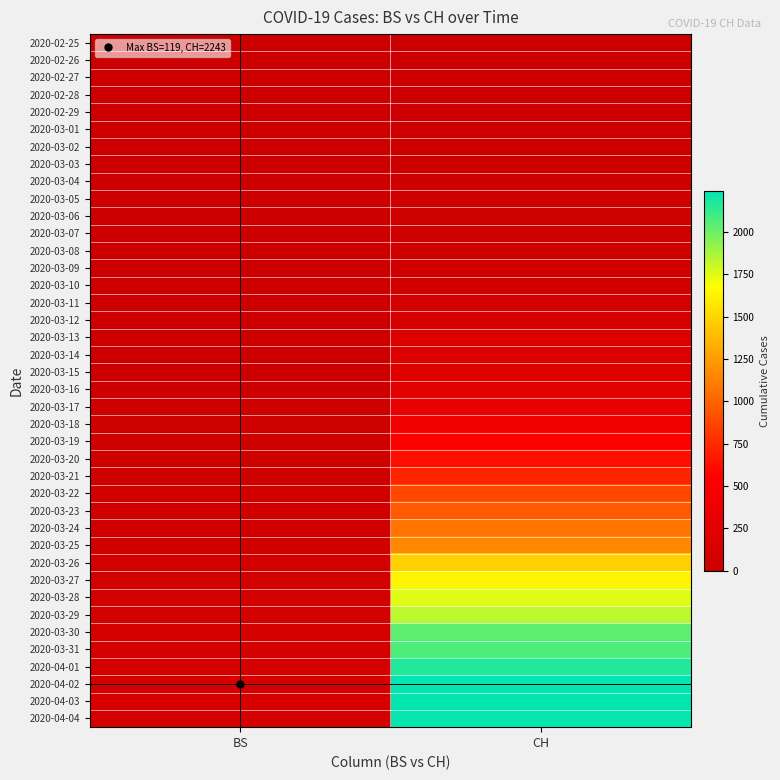

Between CH and BS, which is larger?

CH